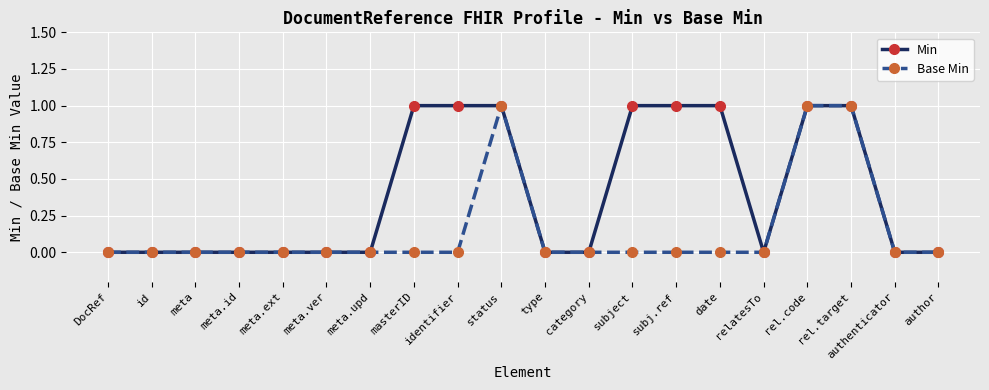

What is the approximate value of Min at date?

1